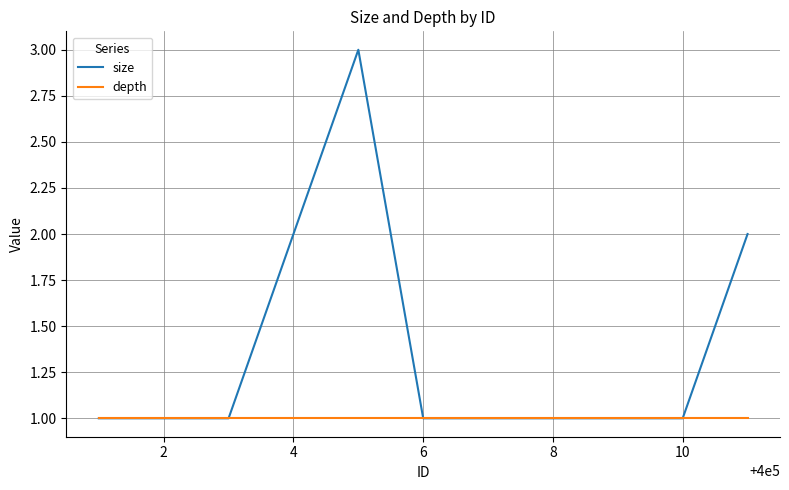

Which series has the largest total across all categories?

size